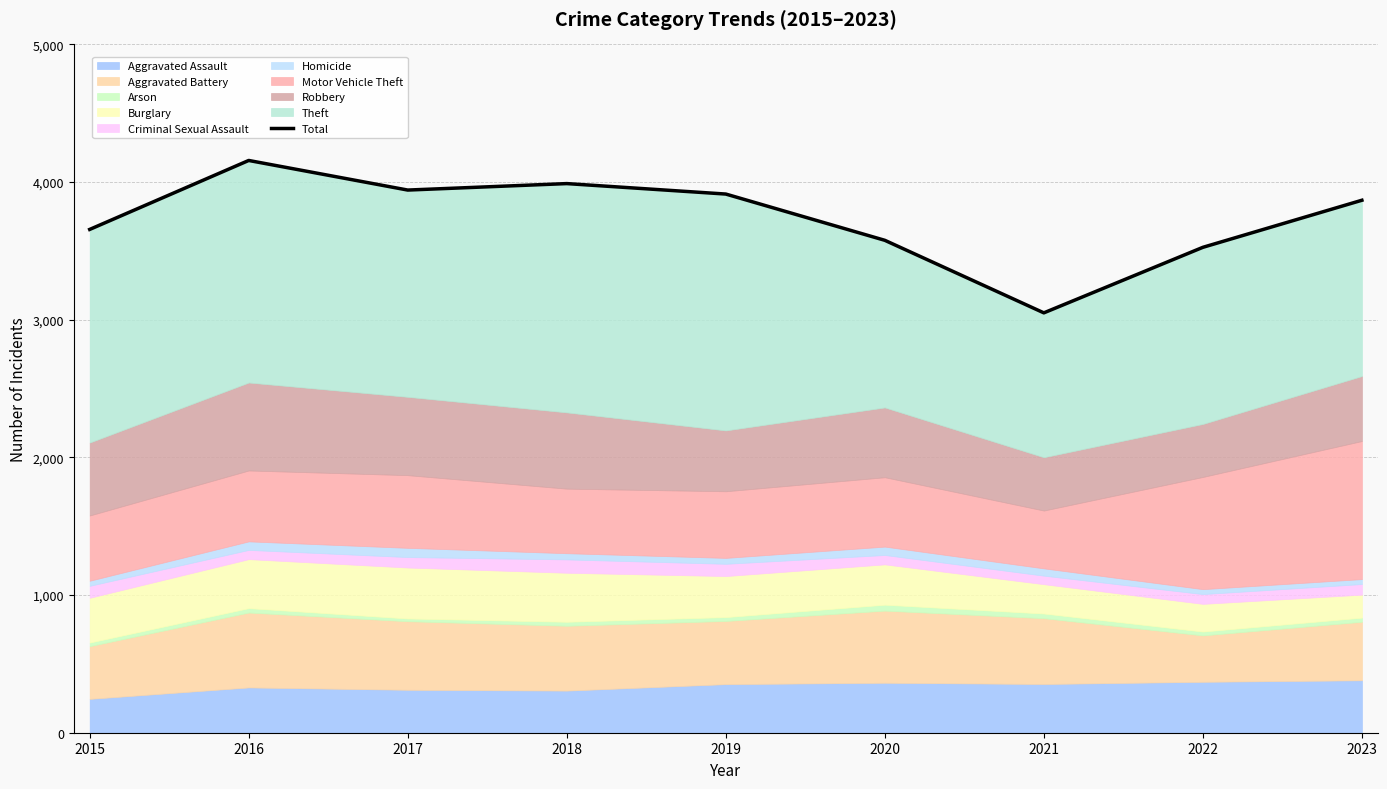

How many lines are shown in the chart?

1